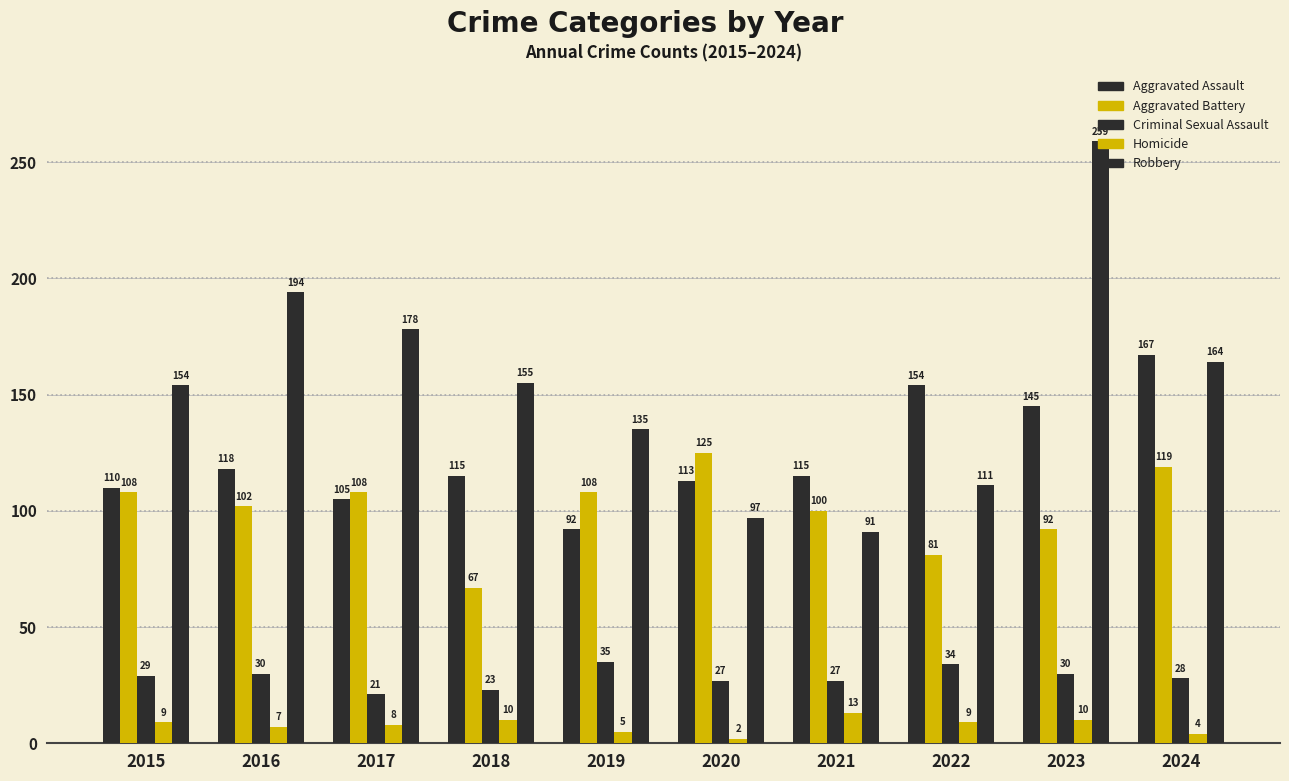

What is the greatest value displayed?

259